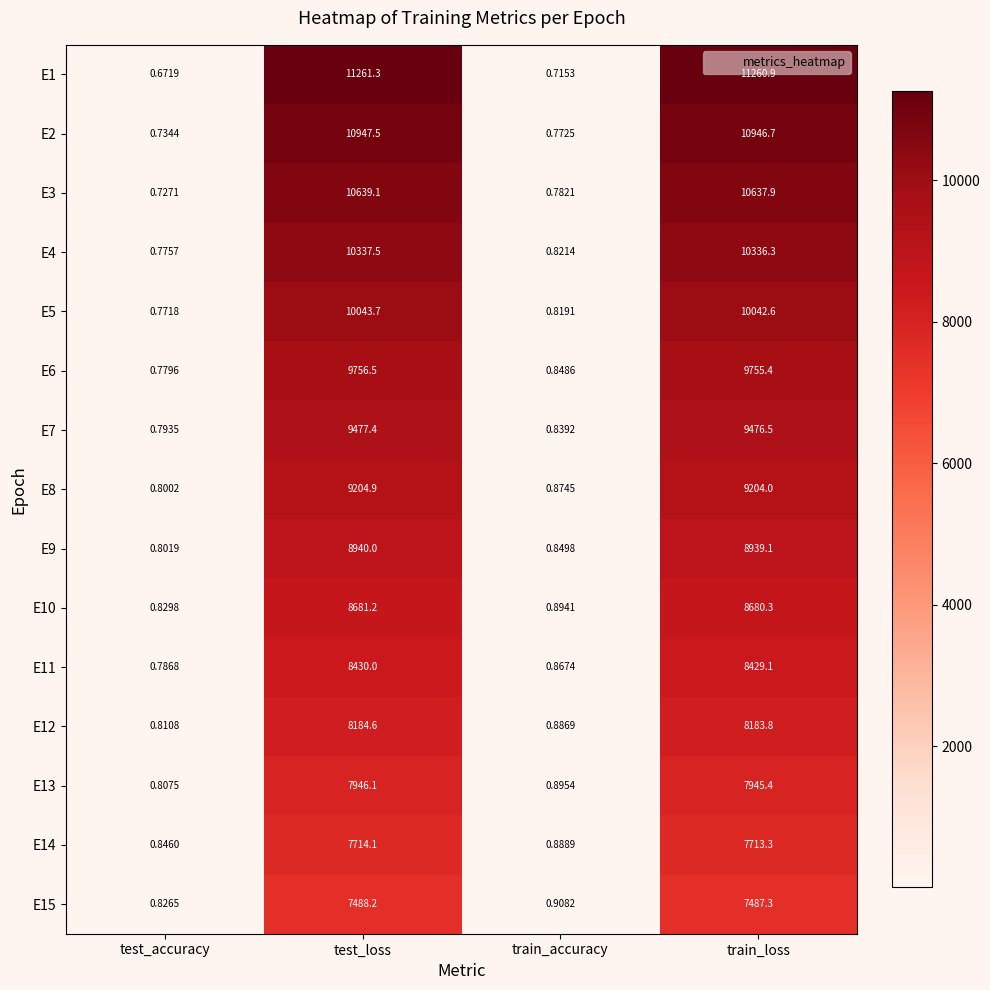

Where is E1 nearest to the value 5630?

train_accuracy